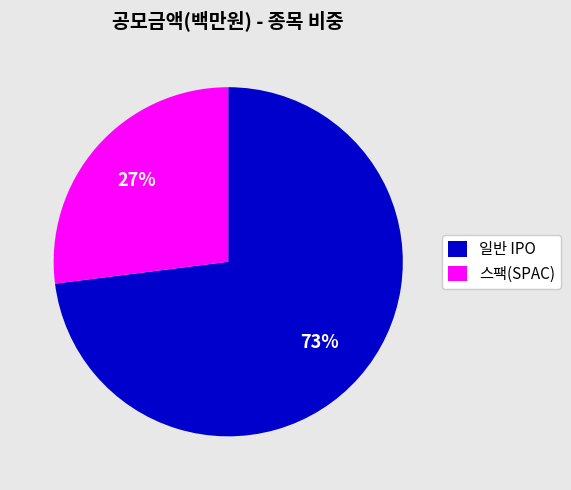

True or false: 일반 IPO accounts for 73% of the total.

True